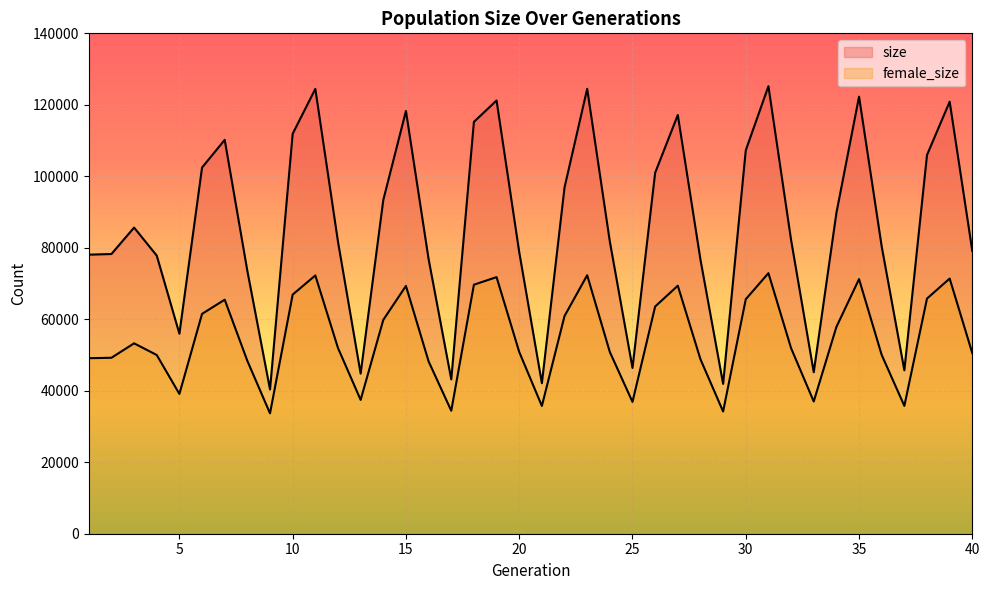

What is the lowest value of the size series?

40368